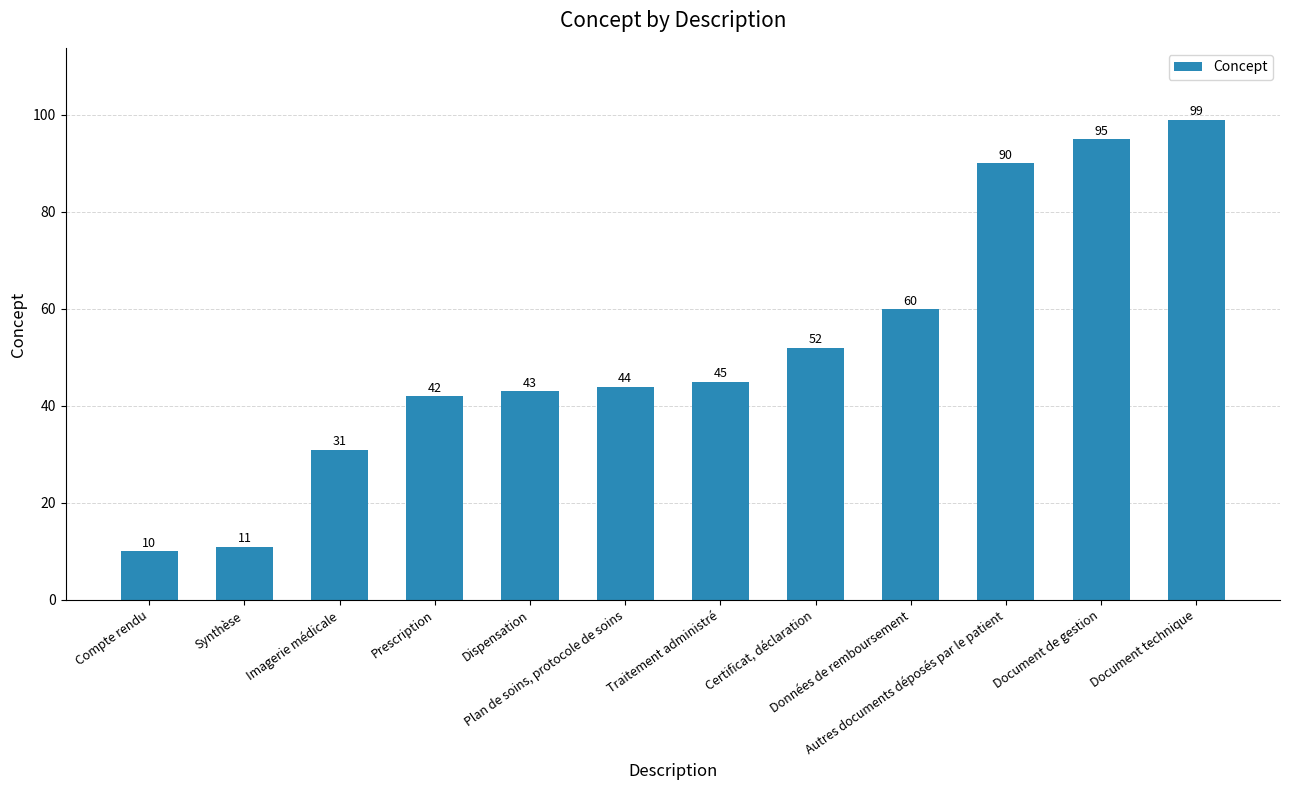

List the labels in order of value, largest first.

Document technique, Document de gestion, Autres documents déposés par le patient, Données de remboursement, Certificat, déclaration, Traitement administré, Plan de soins, protocole de soins, Dispensation, Prescription, Imagerie médicale, Synthèse, Compte rendu